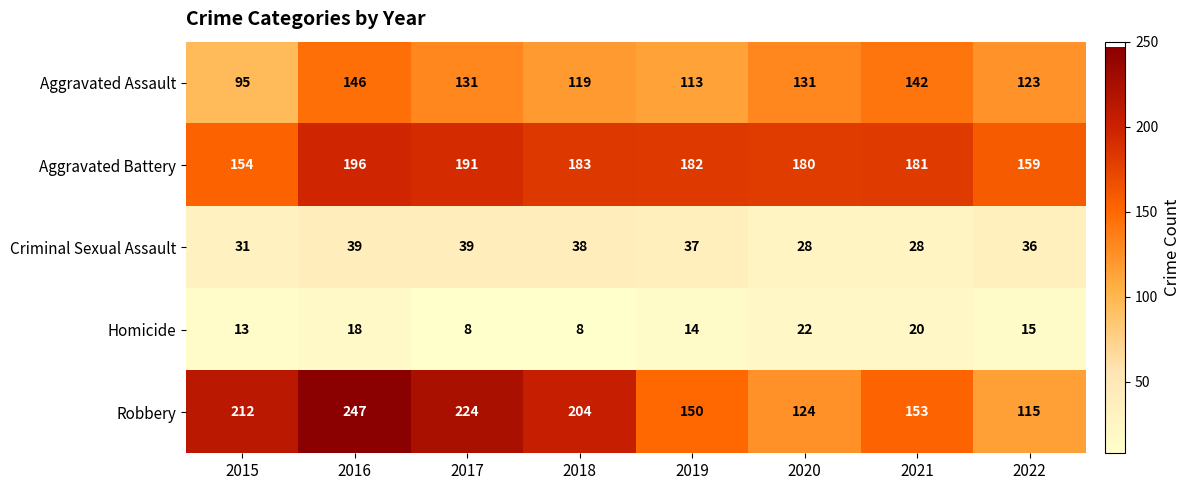

What is the total value across all series at 2016?

646